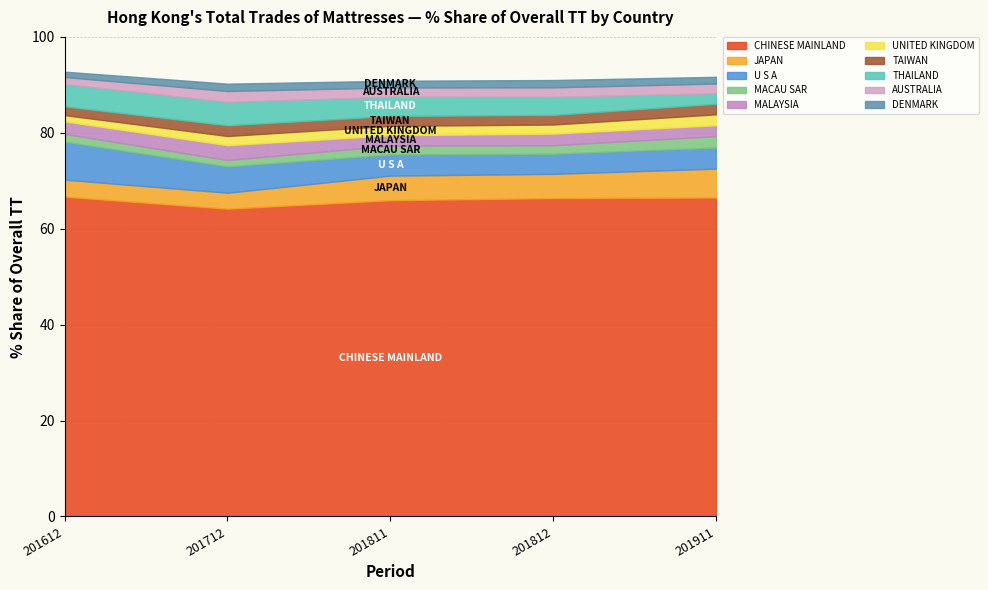

What is the highest value of the CHINESE MAINLAND series?

66.7